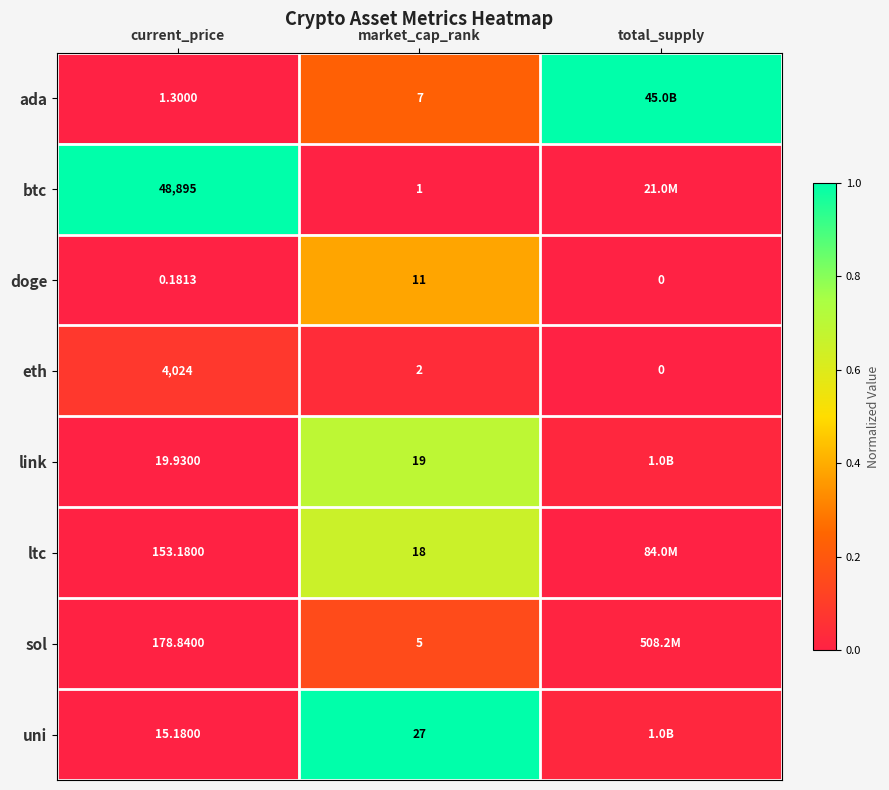

Rank the series at current_price from lowest to highest value.

doge, ada, uni, link, ltc, sol, eth, btc